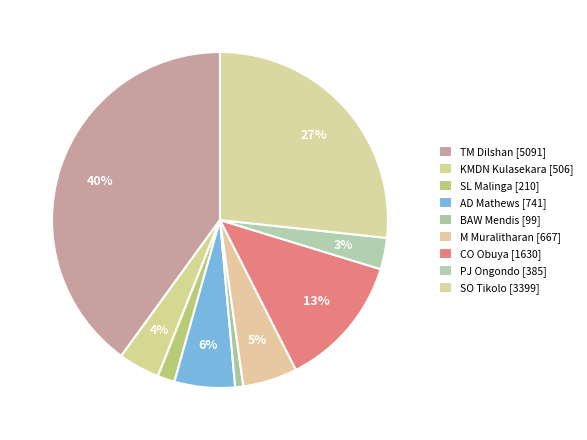

Count the number of slices in the pie.

9